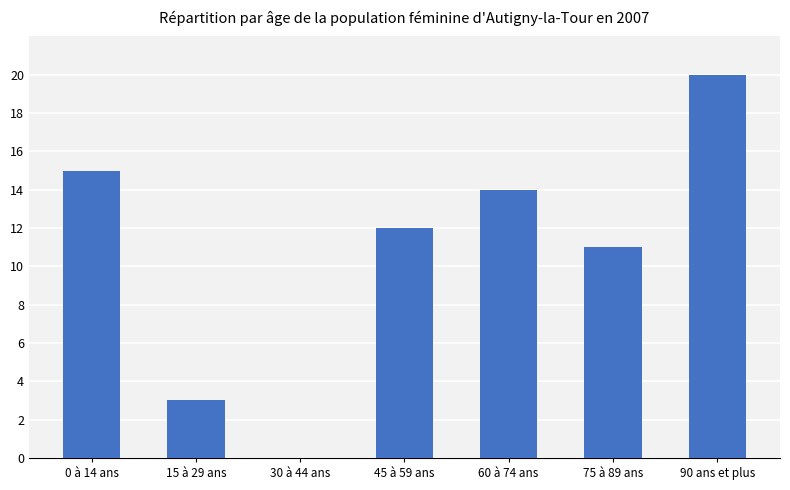

Between 60 à 74 ans and 15 à 29 ans, which is larger?

60 à 74 ans